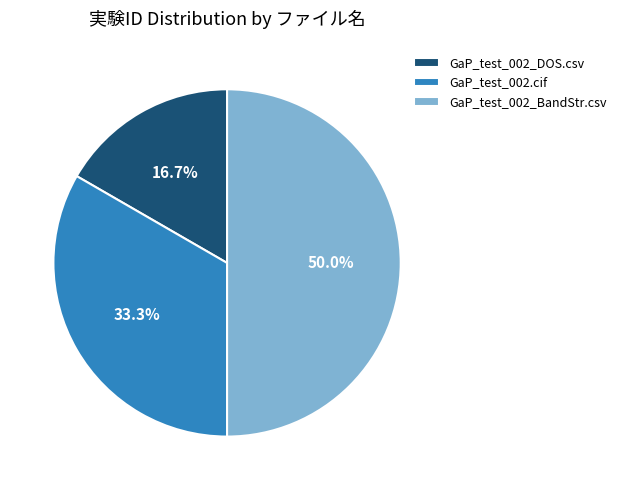

Combined, do GaP_test_002_BandStr.csv and GaP_test_002.cif account for over 50%?

Yes